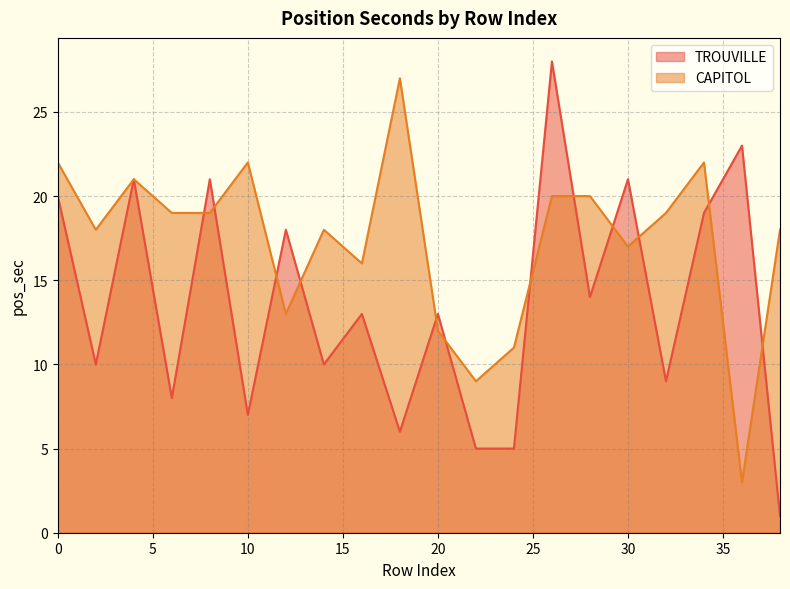

At which label is TROUVILLE closest to 14?

28